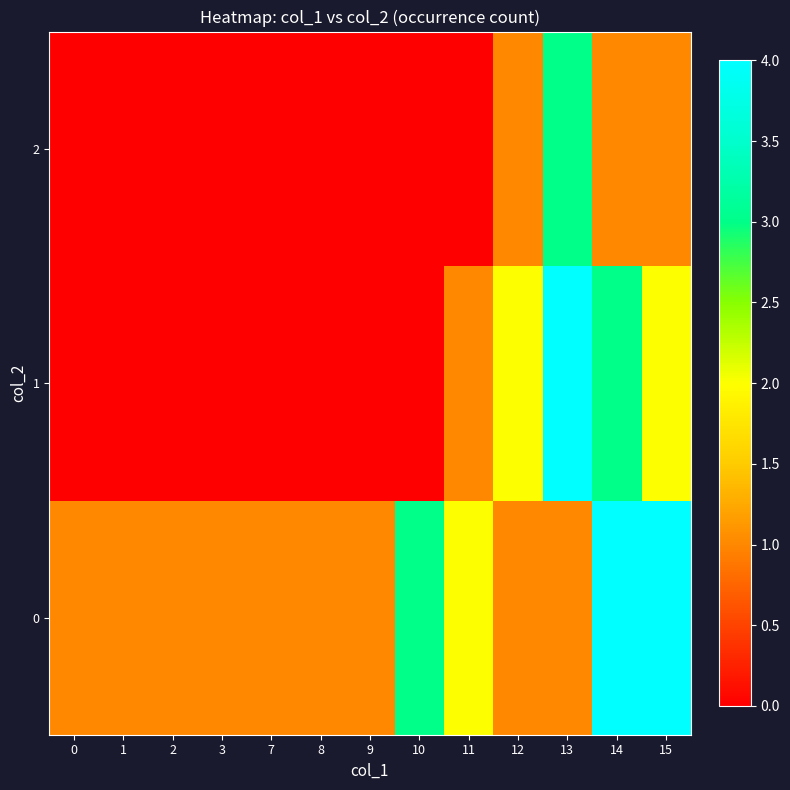

Reading right to left, extract all data points from this chart.

0: 15=4	14=4	13=1	12=1	11=2	10=3	9=1	8=1	7=1	3=1	2=1	1=1	0=1
1: 15=2	14=3	13=4	12=2	11=1	10=0	9=0	8=0	7=0	3=0	2=0	1=0	0=0
2: 15=1	14=1	13=3	12=1	11=0	10=0	9=0	8=0	7=0	3=0	2=0	1=0	0=0